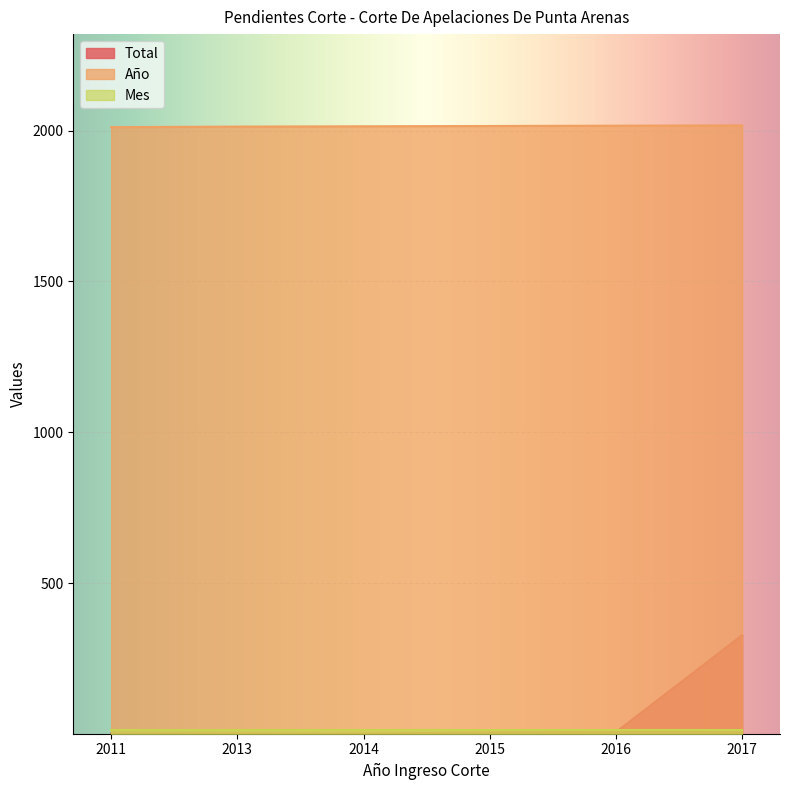

True or false: Total and Año cross at least once.

False